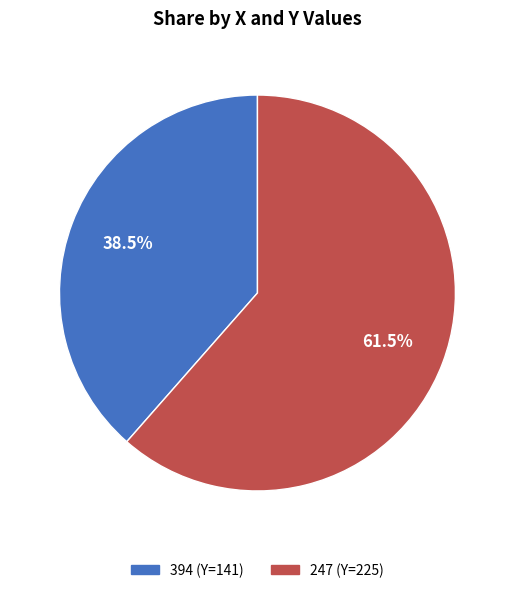

What portion of the pie excludes 247?

38.5%